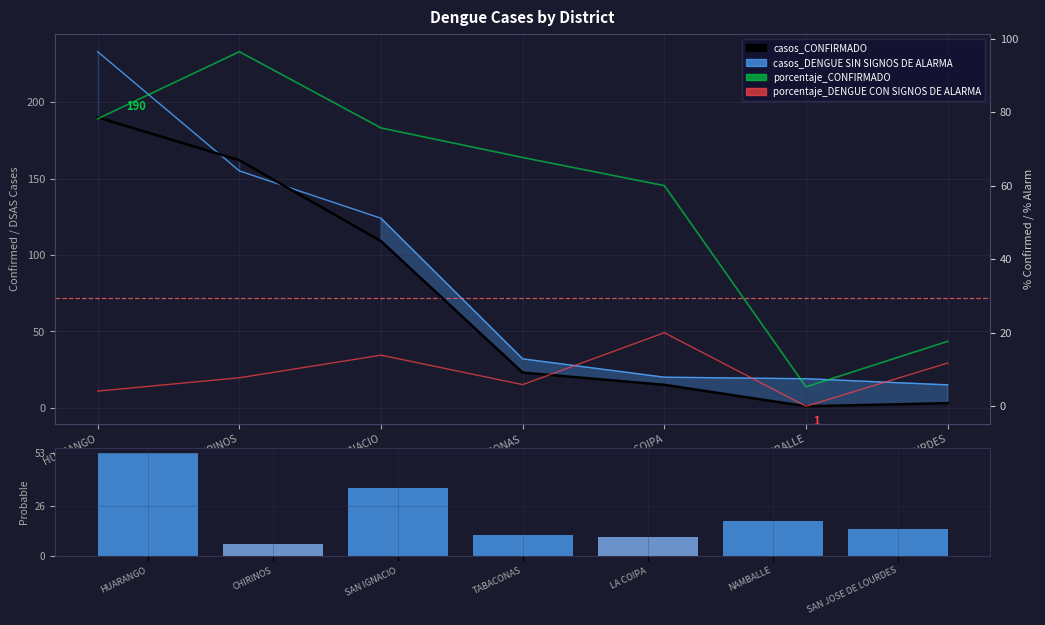

Which series has the largest total across all categories?

casos_DENGUE SIN SIGNOS DE ALARMA (line)